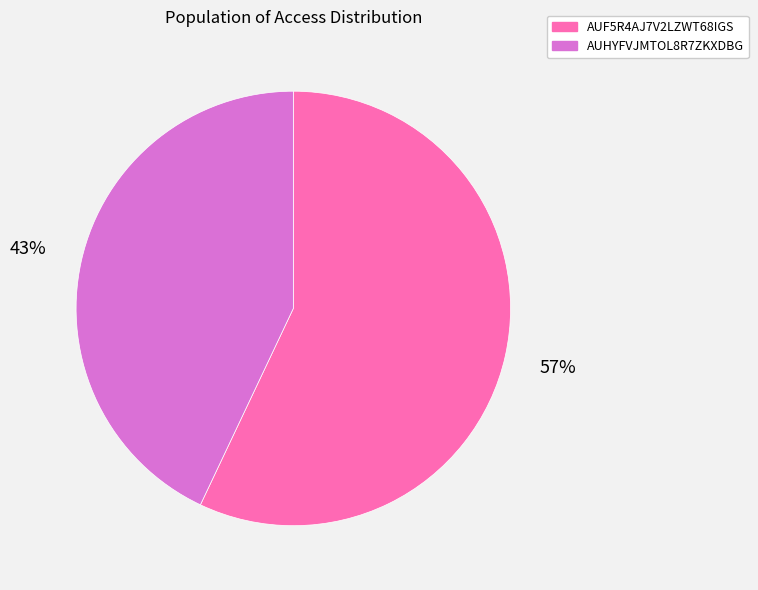

Count the number of slices in the pie.

2